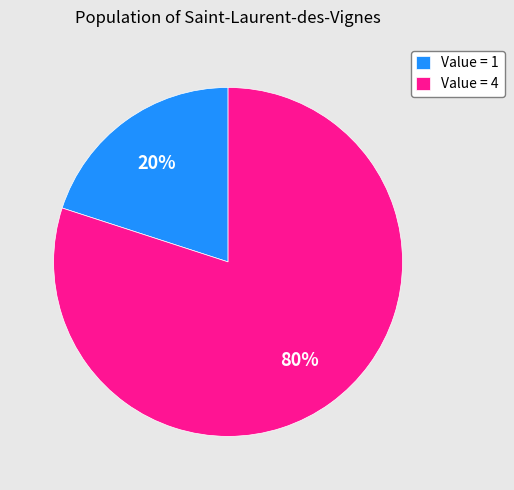

Is it true that Value = 1 is 20% of the pie?

True